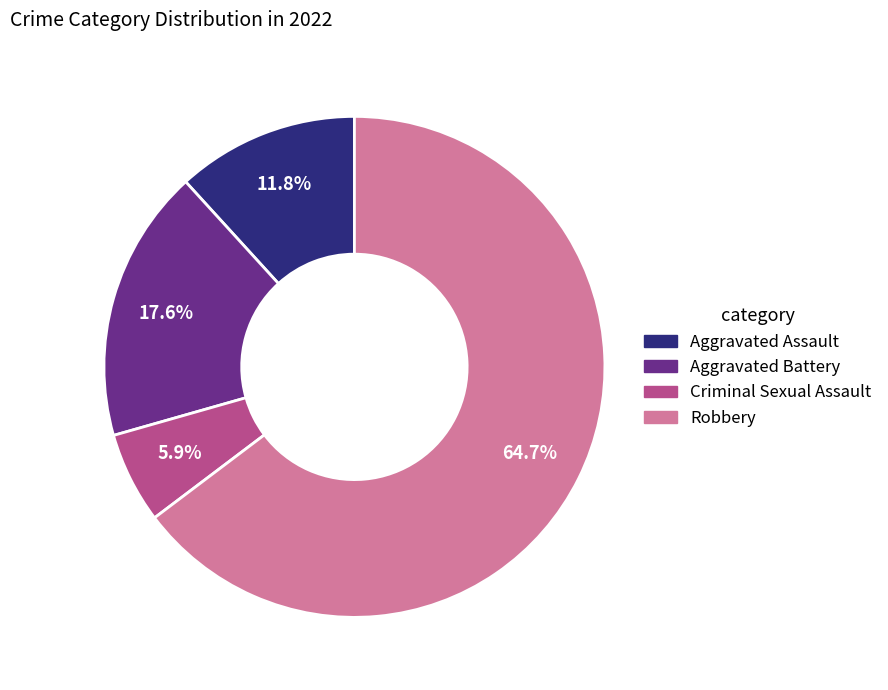

Does Robbery account for over 50% of the chart?

Yes